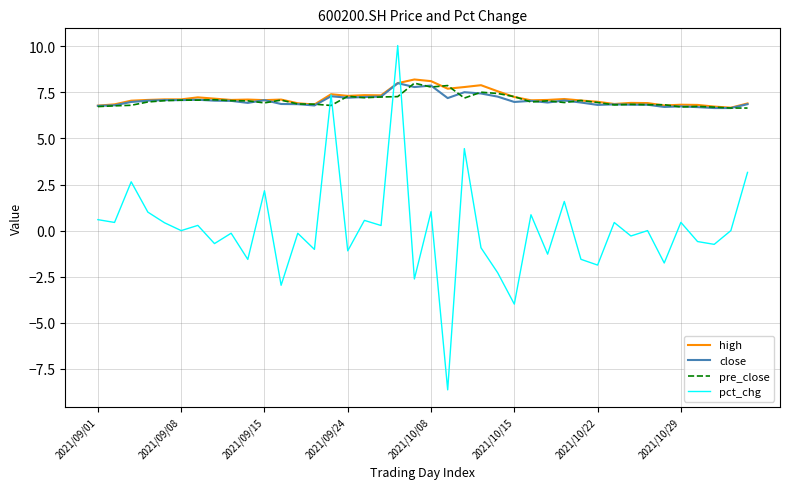

Is this an area chart (filled region under the line)?

No